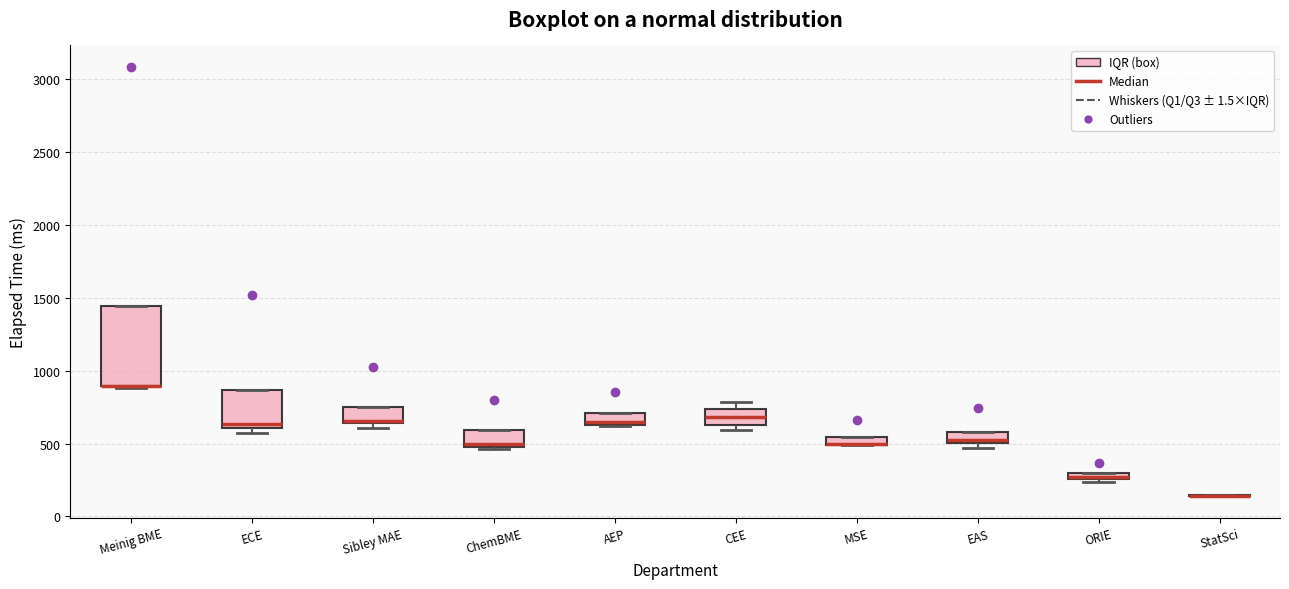

Where is the lower edge of the box for MSE on the y-axis? The values are not printed on the chart, so give them approximately, as read against the axis.

500